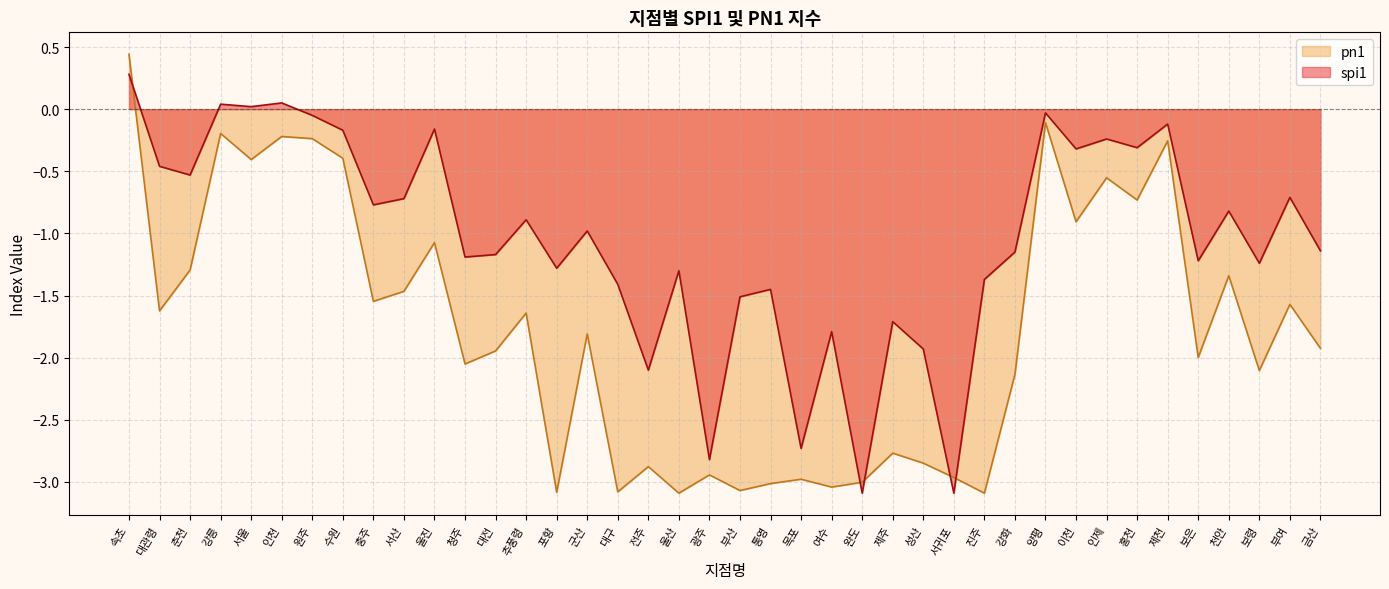

How many data points in spi1 are above 0?

4